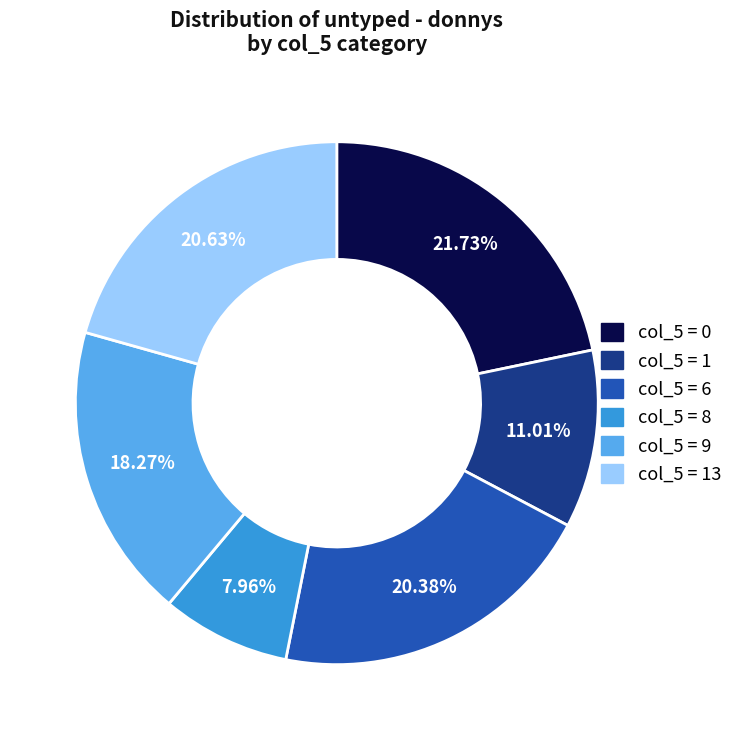

Do col_5 = 9 and col_5 = 8 together represent more than half of the pie?

No